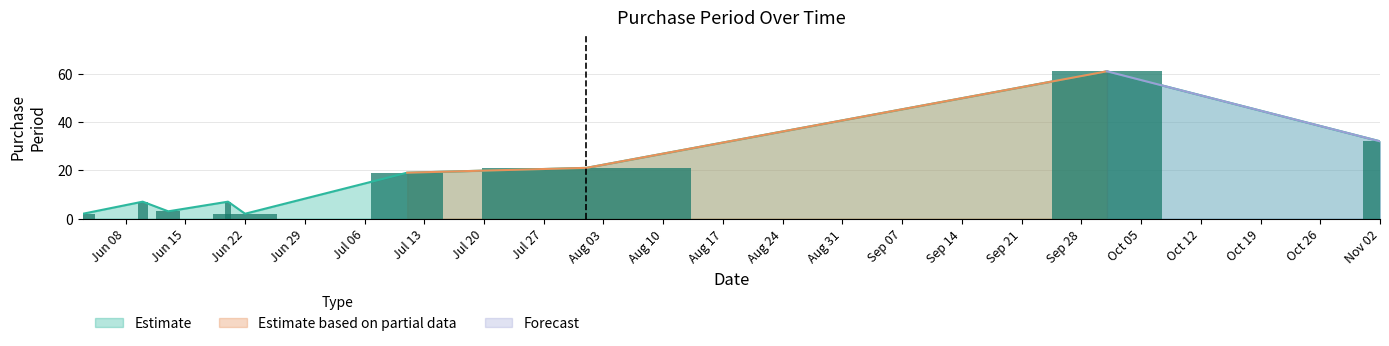

How many data points are less than 7?

3